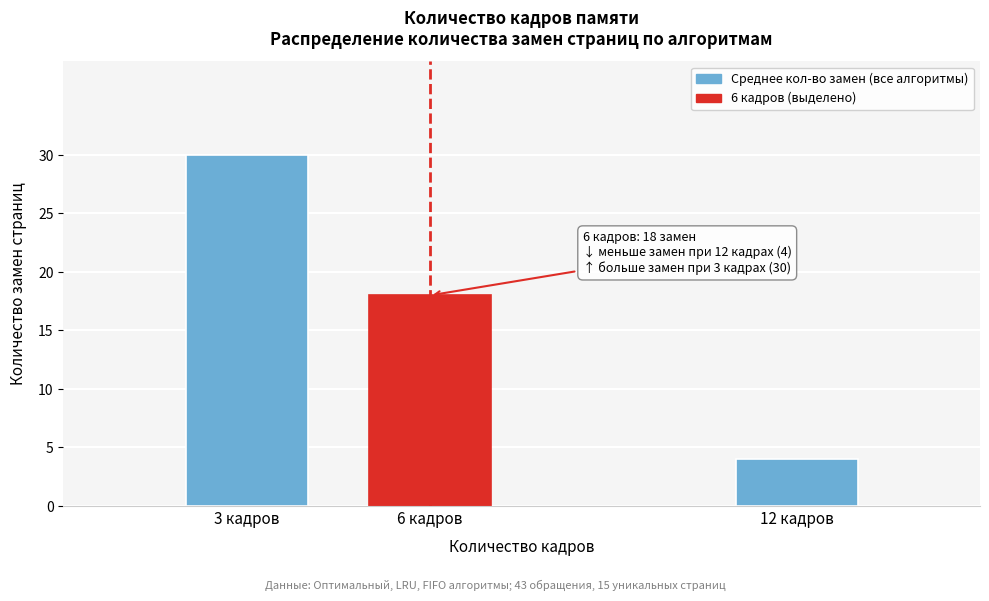

Reading left to right, list all the values displayed in this chart.

30	18	4